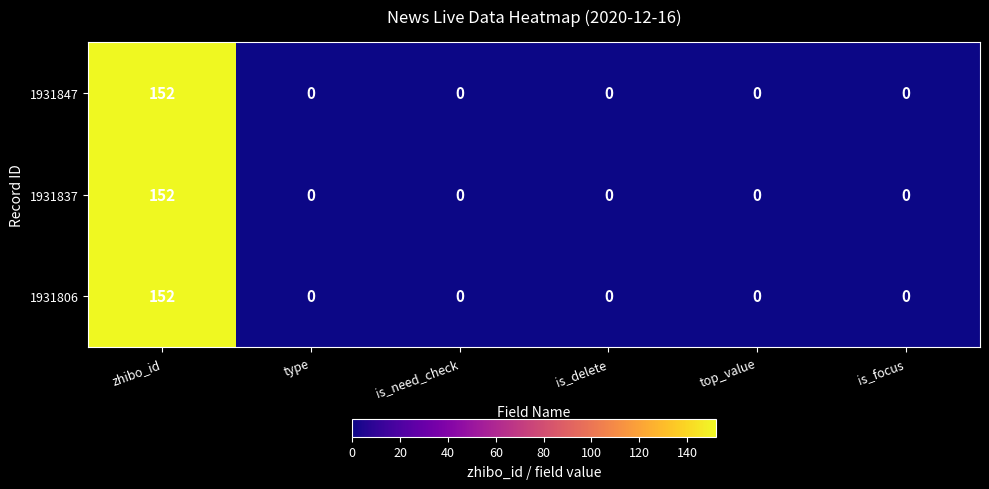

Is it true that 1931847 equals 0 at is_delete?

True